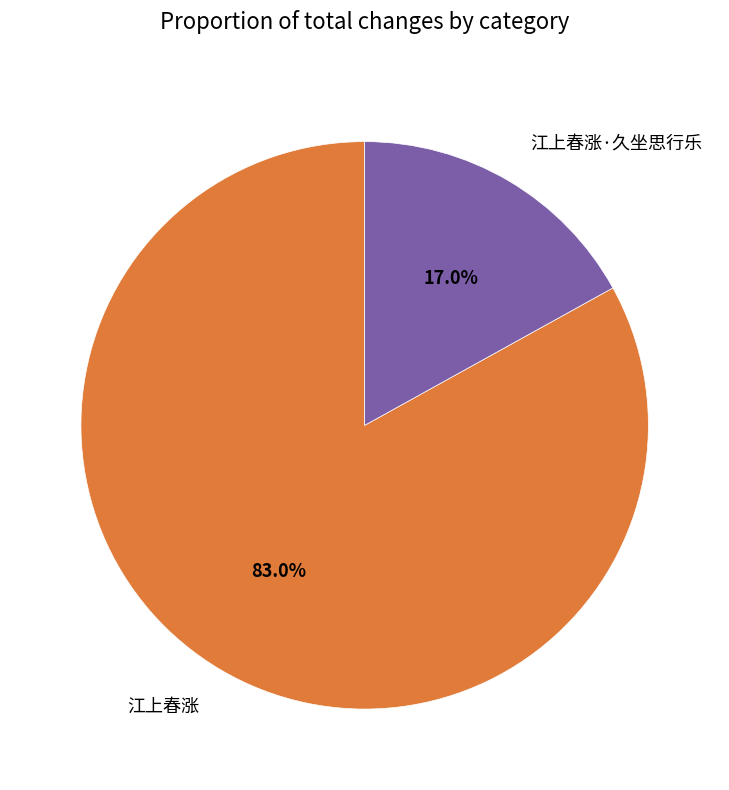

To the nearest percent, what is the difference between the largest and smallest slice percentages?

66%